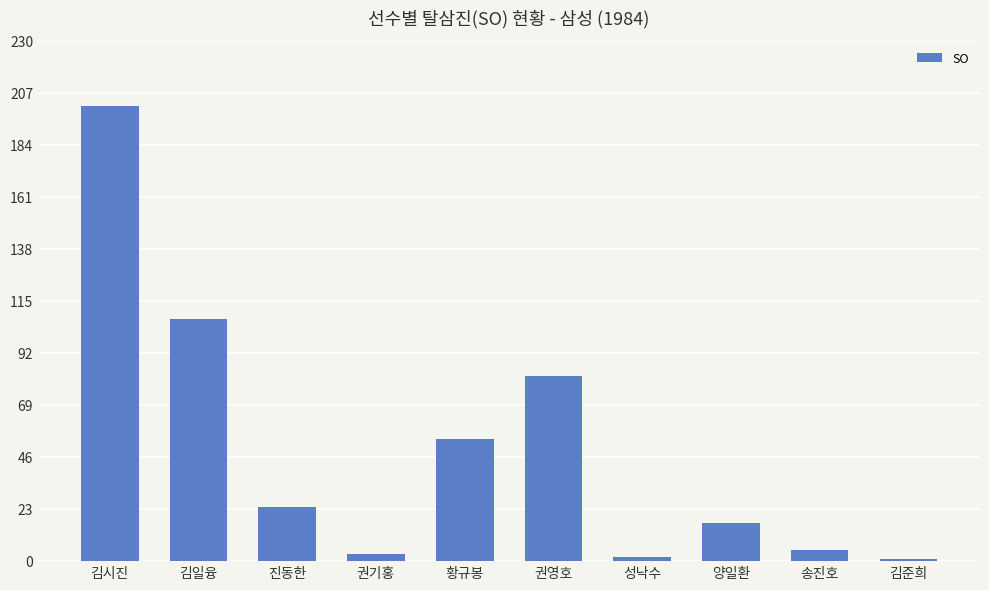

How many values are below 24?

5